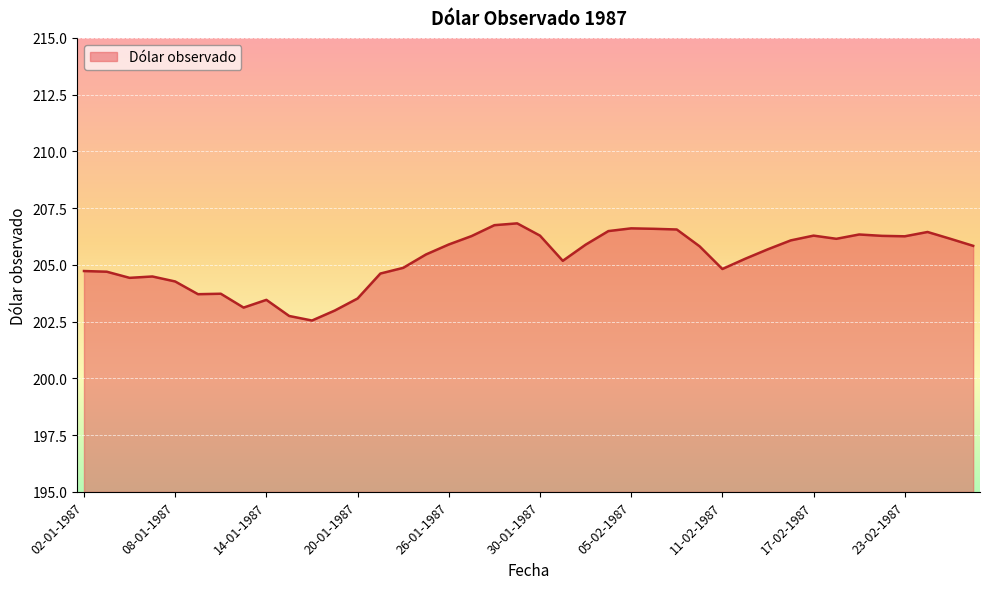

What is the greatest value displayed?

206.8